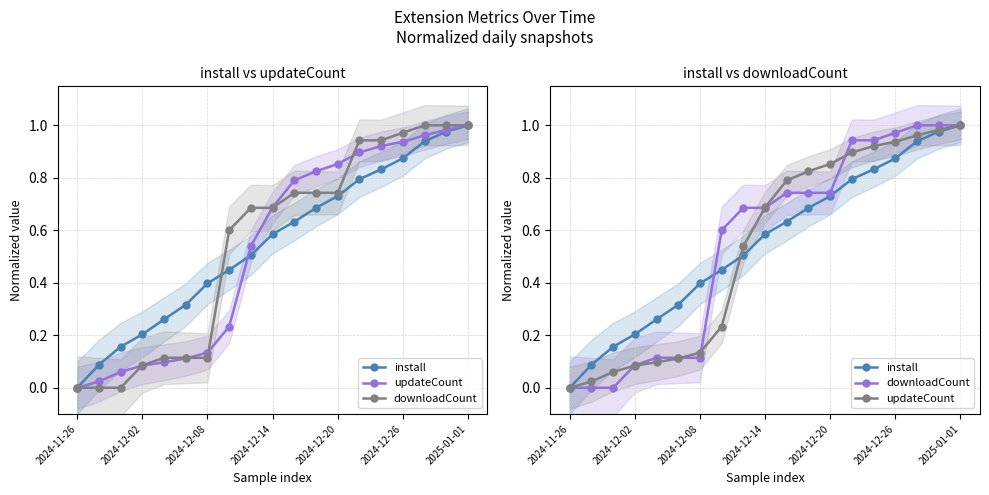

What is the sum of all updateCount values?

10.1